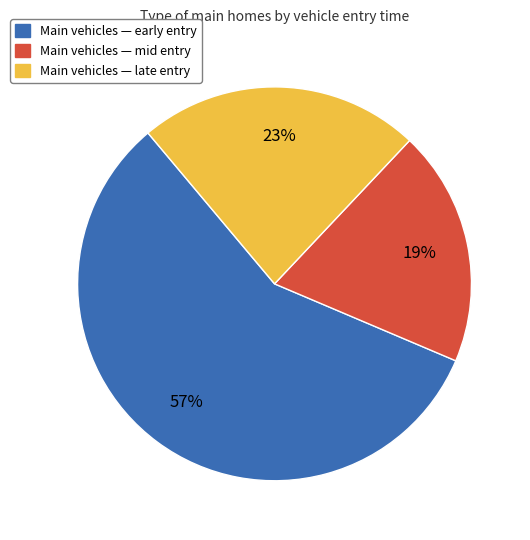

Does any single category account for the majority?

Yes